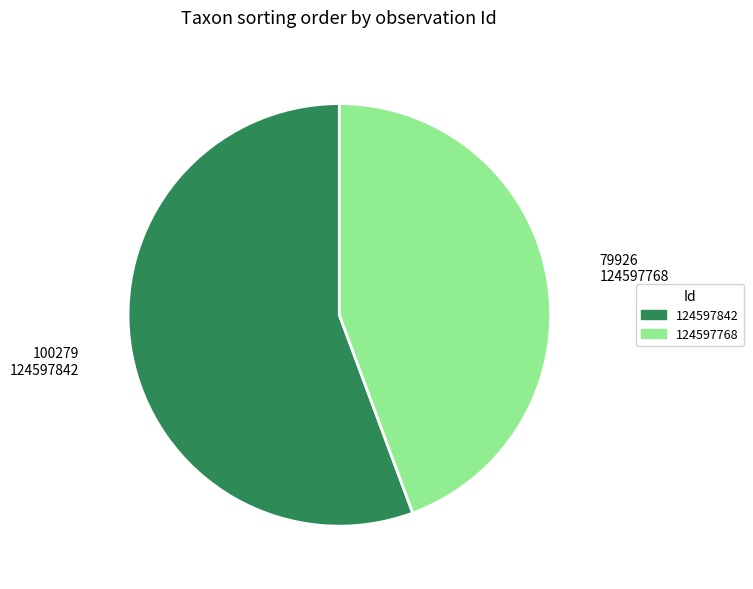

Combined, do 124597768 and 124597842 account for over 50%?

Yes